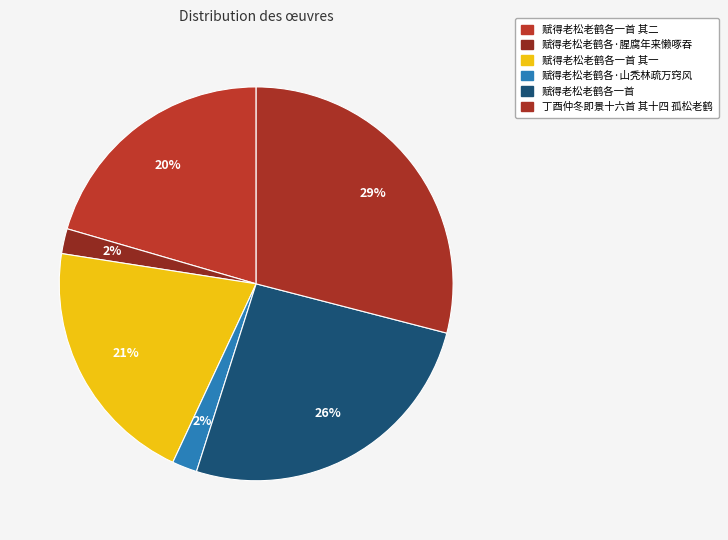

How many slices are in this pie chart?

6